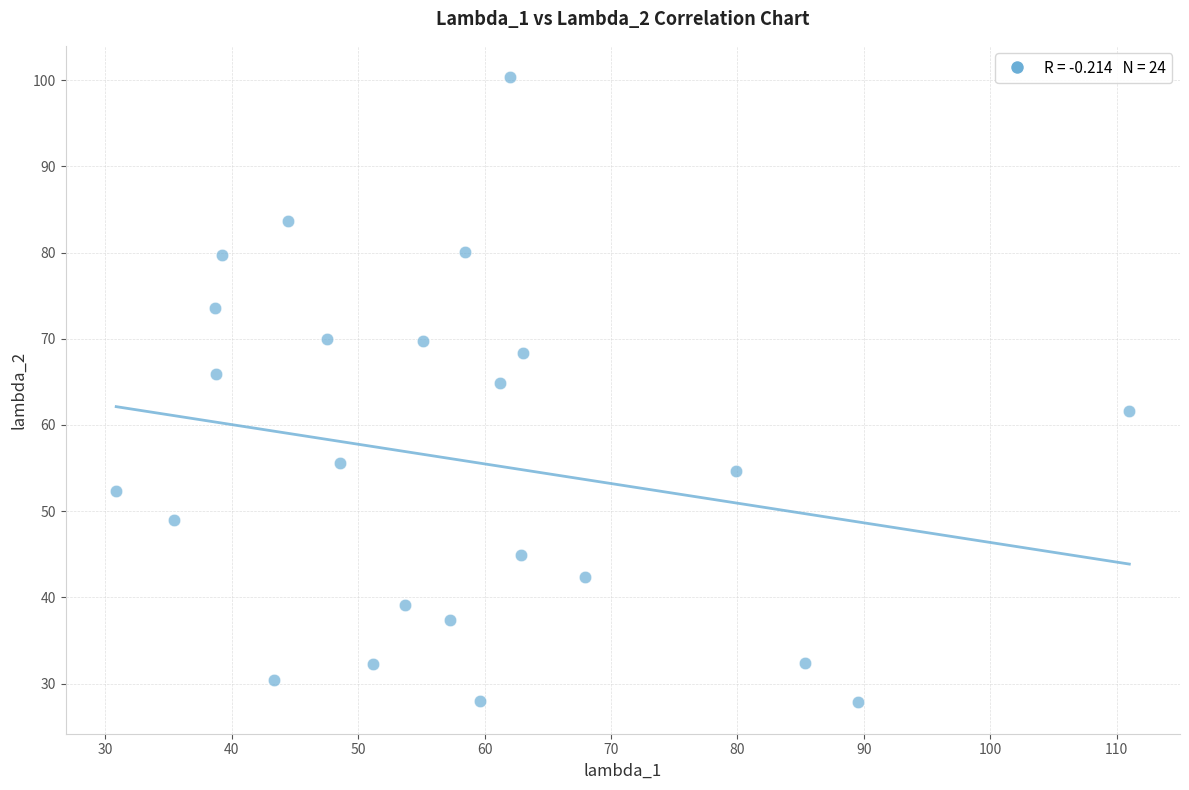

What is the range of Y values (max minus min)?

72.5